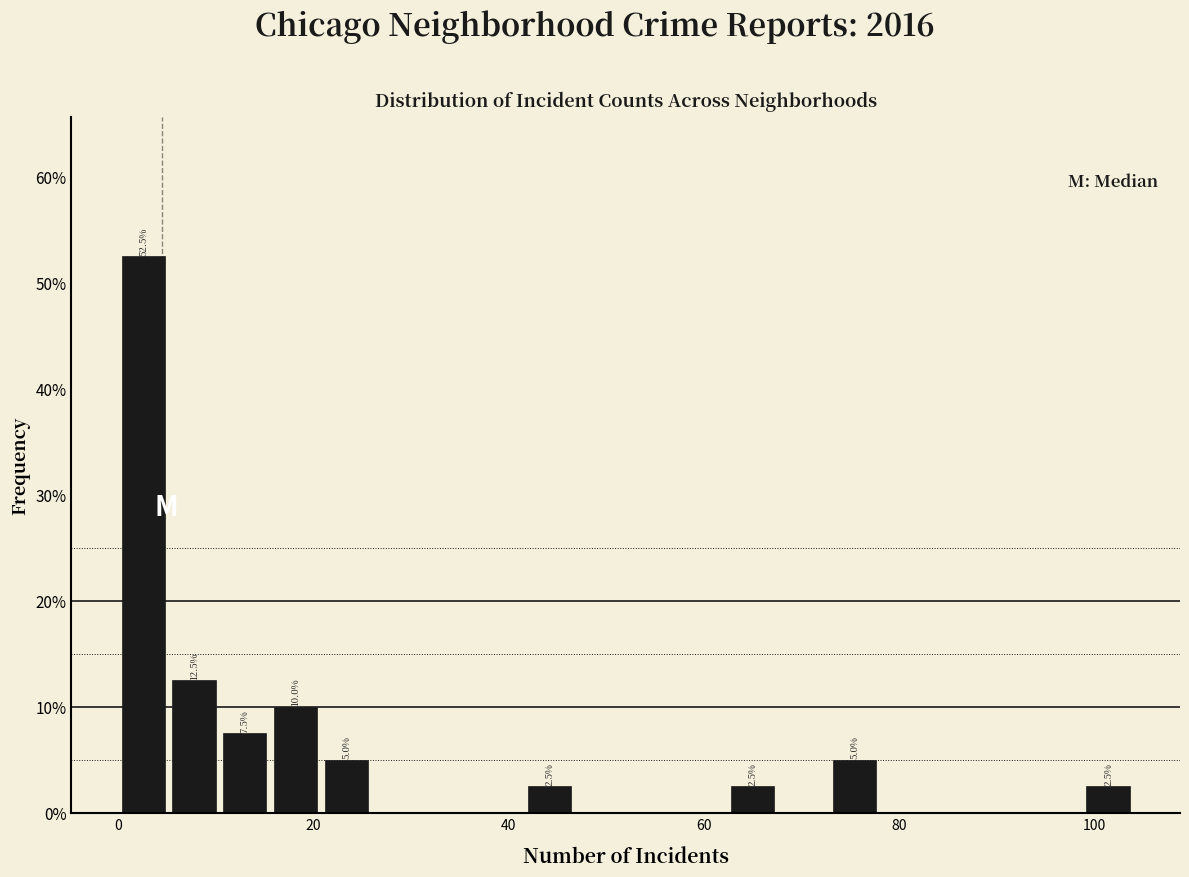

Read against the x-axis, roughly where is the centre of the tallest bar?

2